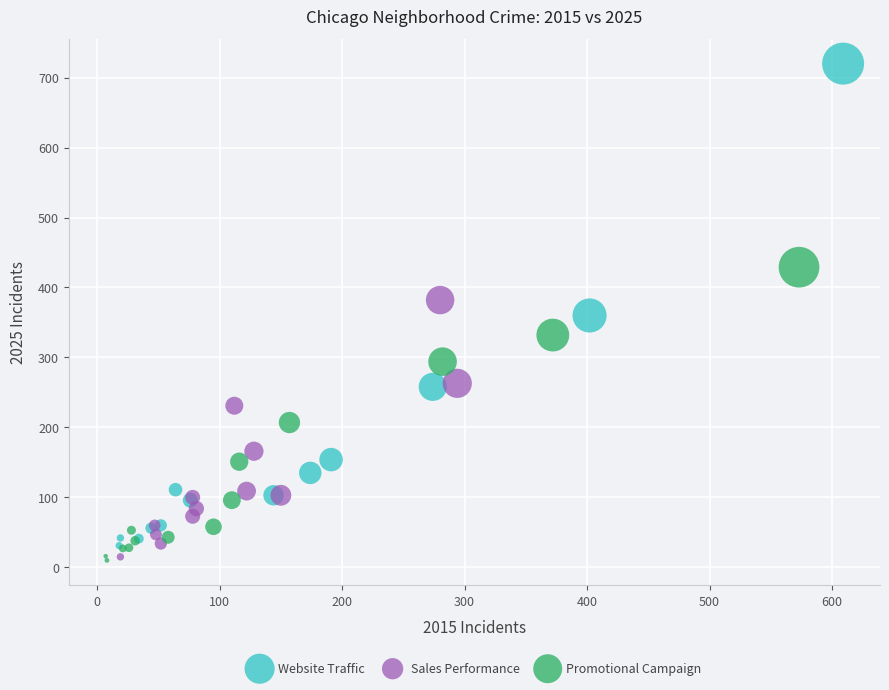

Which series reaches the maximum Y coordinate?

Website Traffic